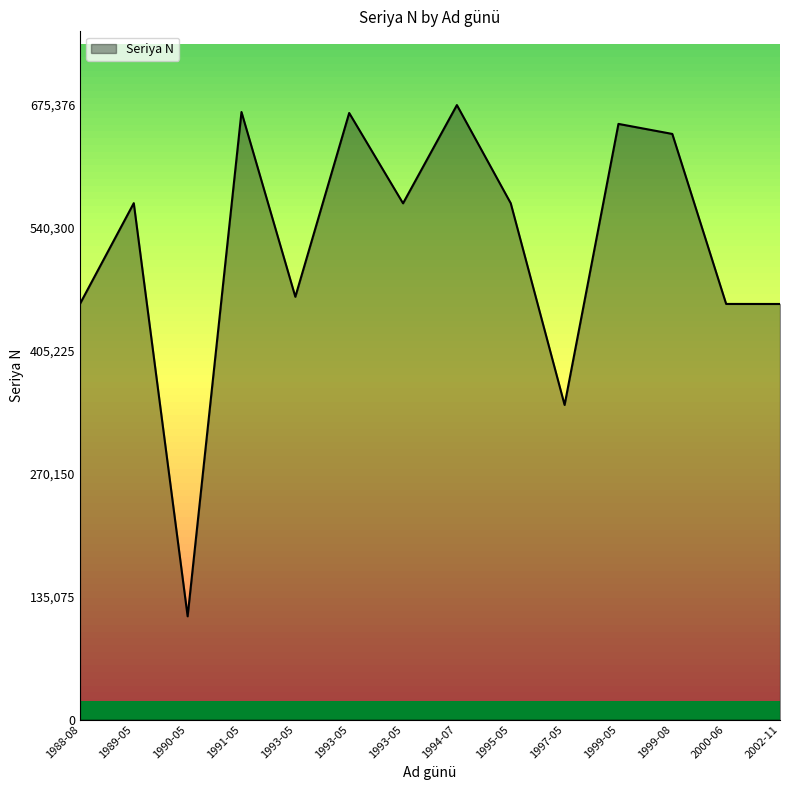

Does the chart have visible grid lines?

No